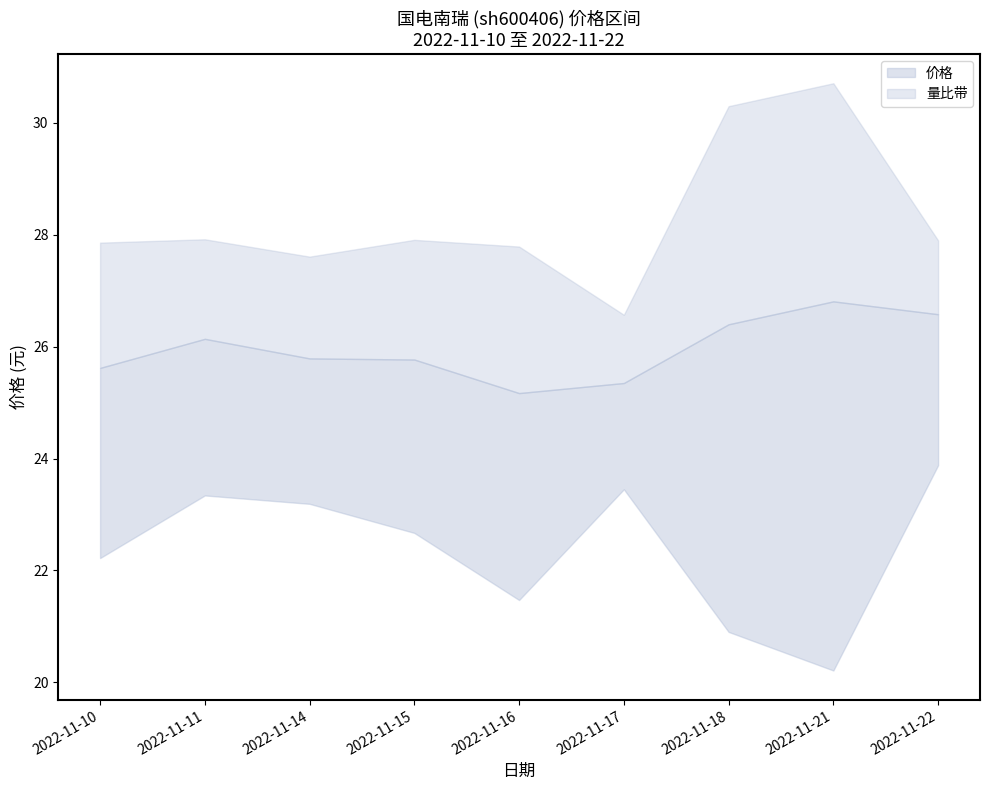

Which series has the largest total across all categories?

价格